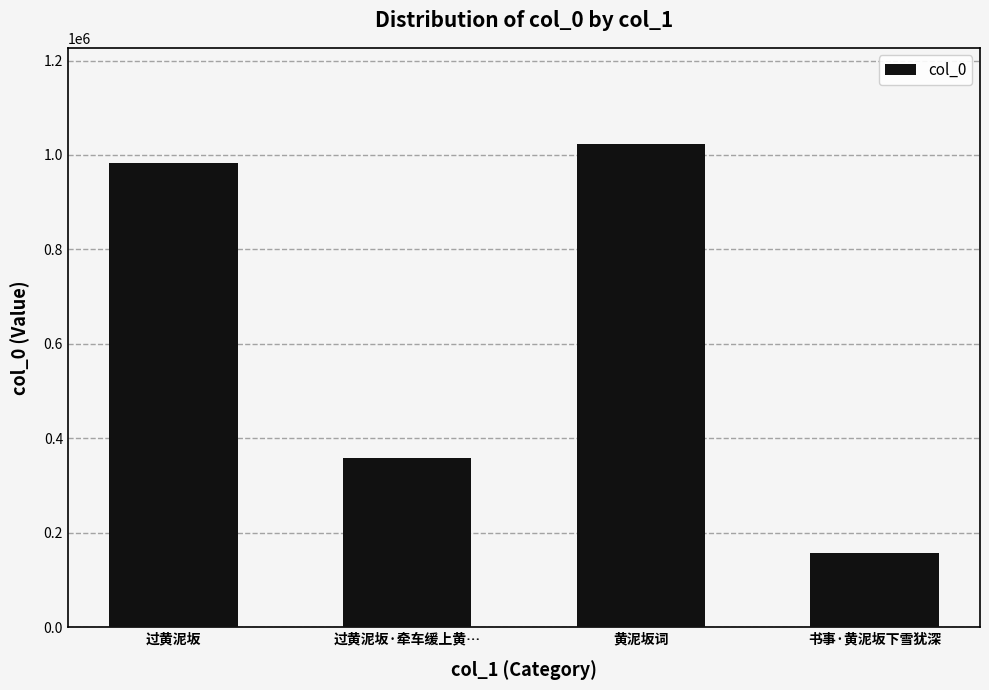

What is the smallest value displayed?

157002